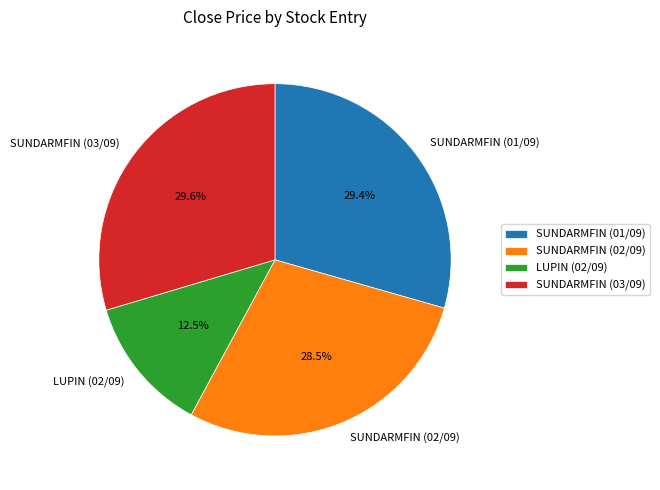

Is there a majority slice in this chart?

No